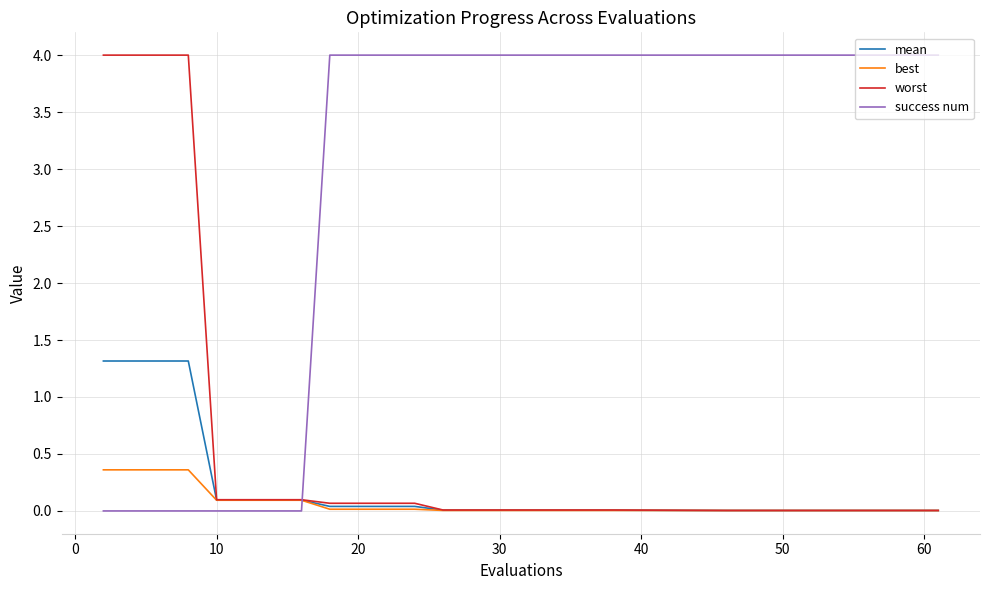

Which series has the largest total across all categories?

success num